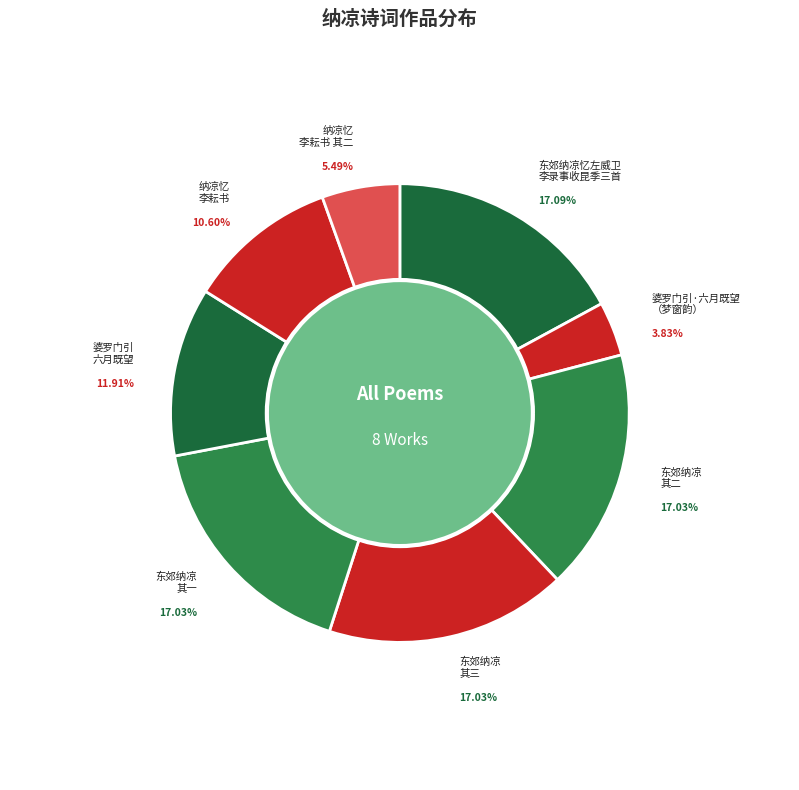

Is the sum of 纳凉忆李耘书 其二 and 东郊纳凉忆左威卫李录事收昆季太原崔参军三首 其二 greater than half?

No